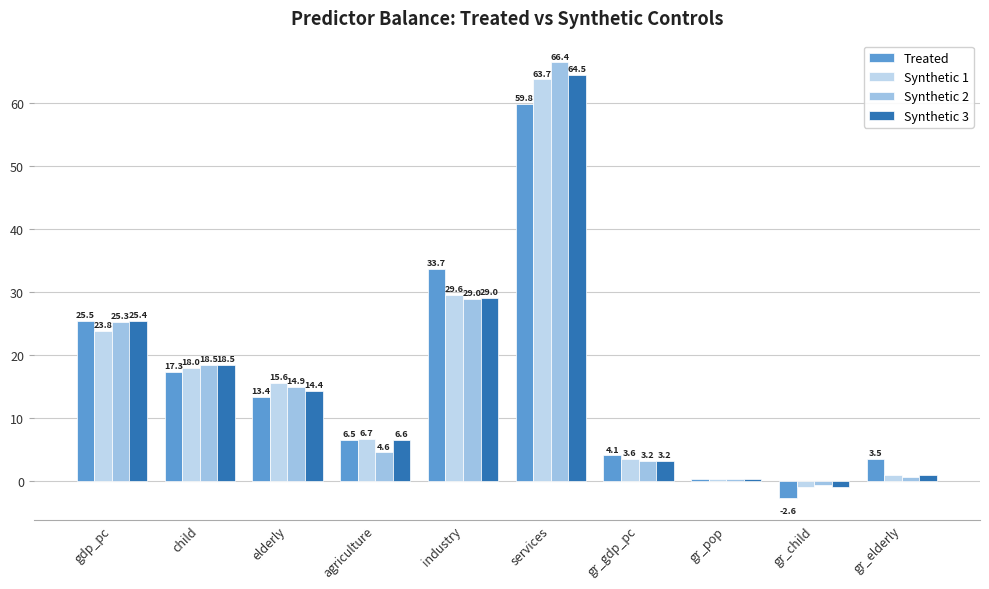

What is the sum of the Synthetic 3 values at child and gr_pop?

18.9